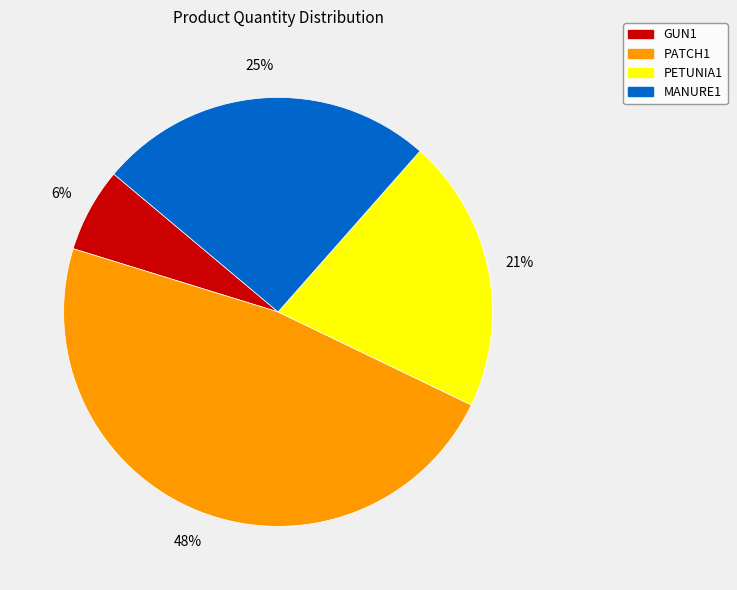

Is it true that MANURE1 is 25% of the pie?

True